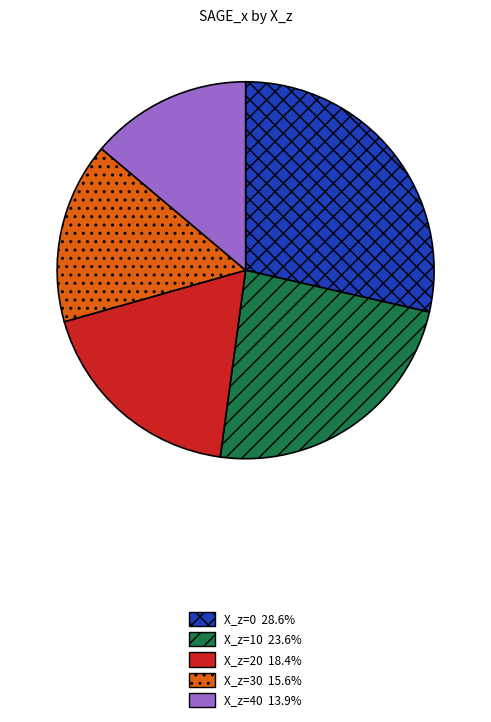

Is there a majority slice in this chart?

No